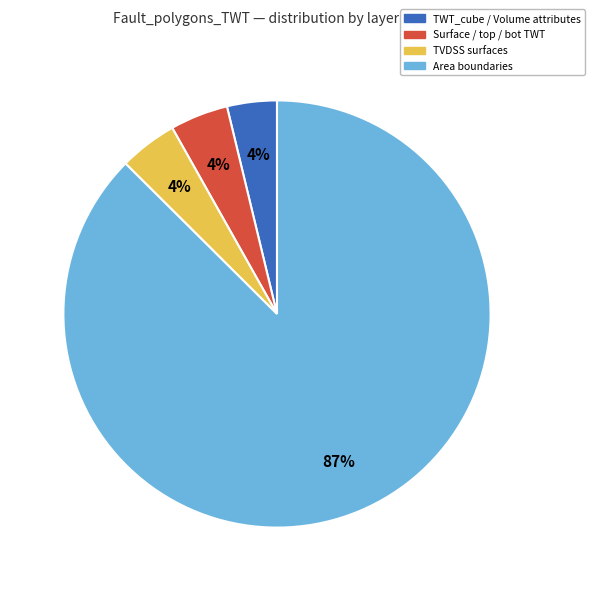

Does any single category account for the majority?

Yes